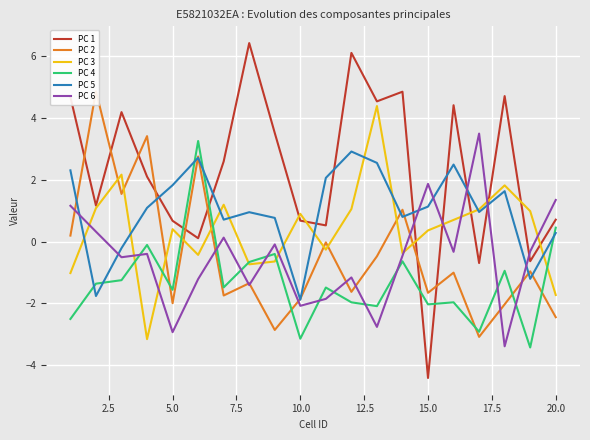

In PC 5, how many points are lower than both neighbors (excluding endpoints)?

6